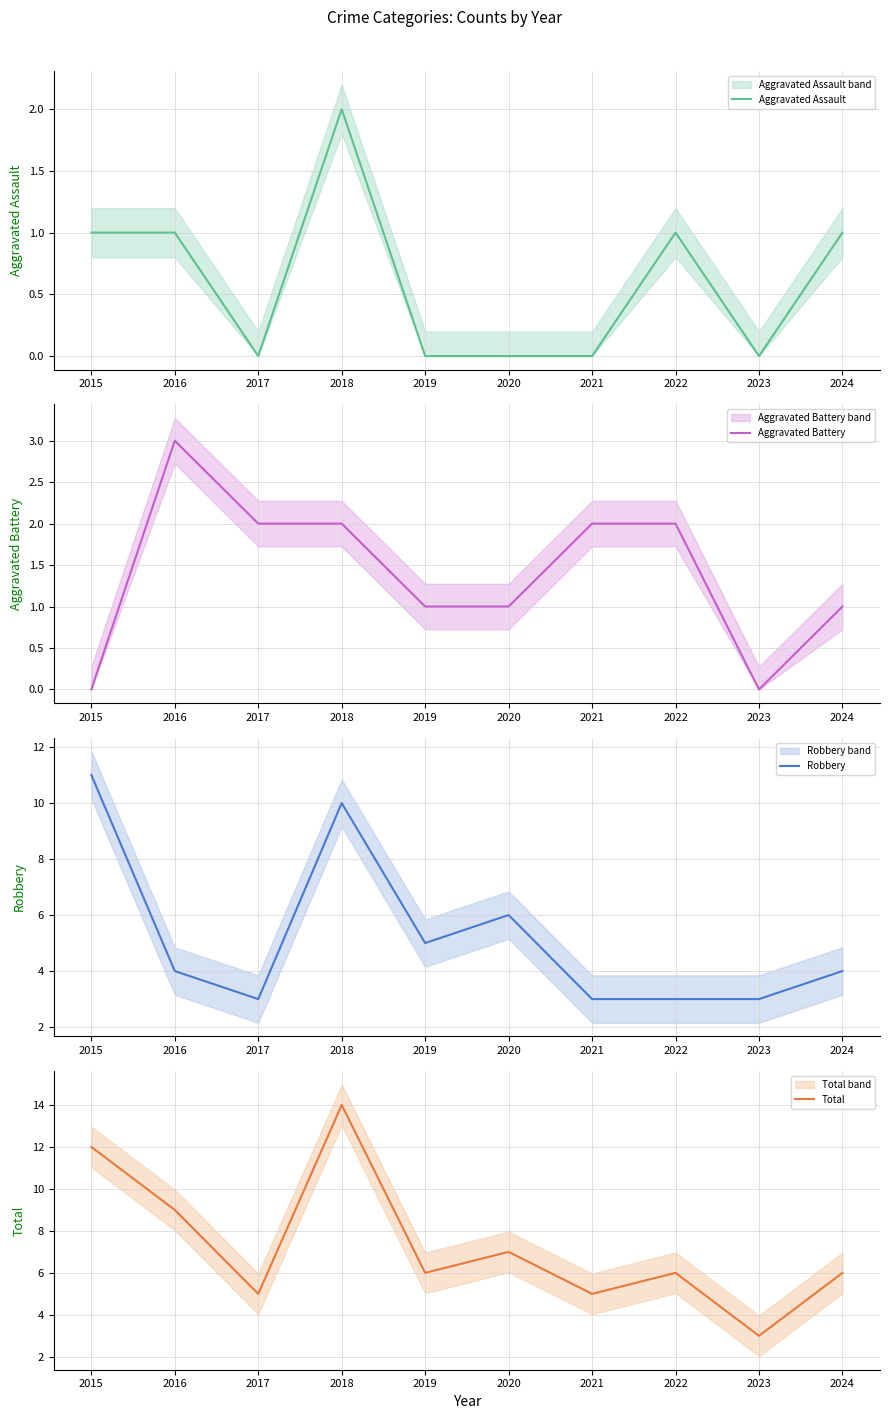

Between 2021 and 2016, which is larger?

2016